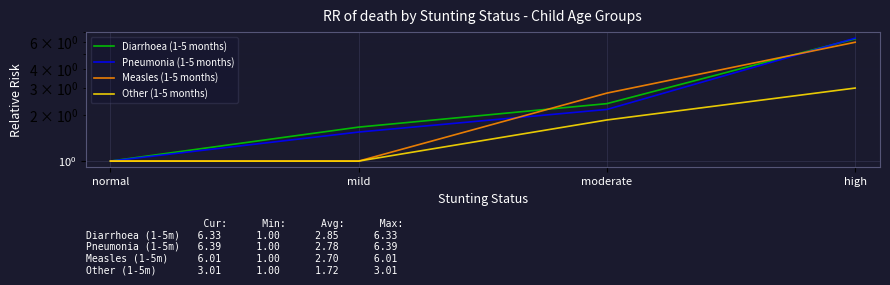

Between normal and high, which series saw the biggest shift?

Pneumonia (1-5 months)